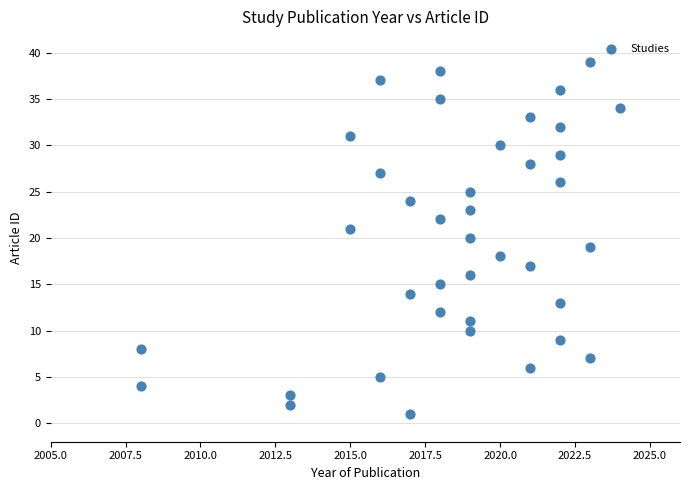

What is the range of X values (max minus min)?

16